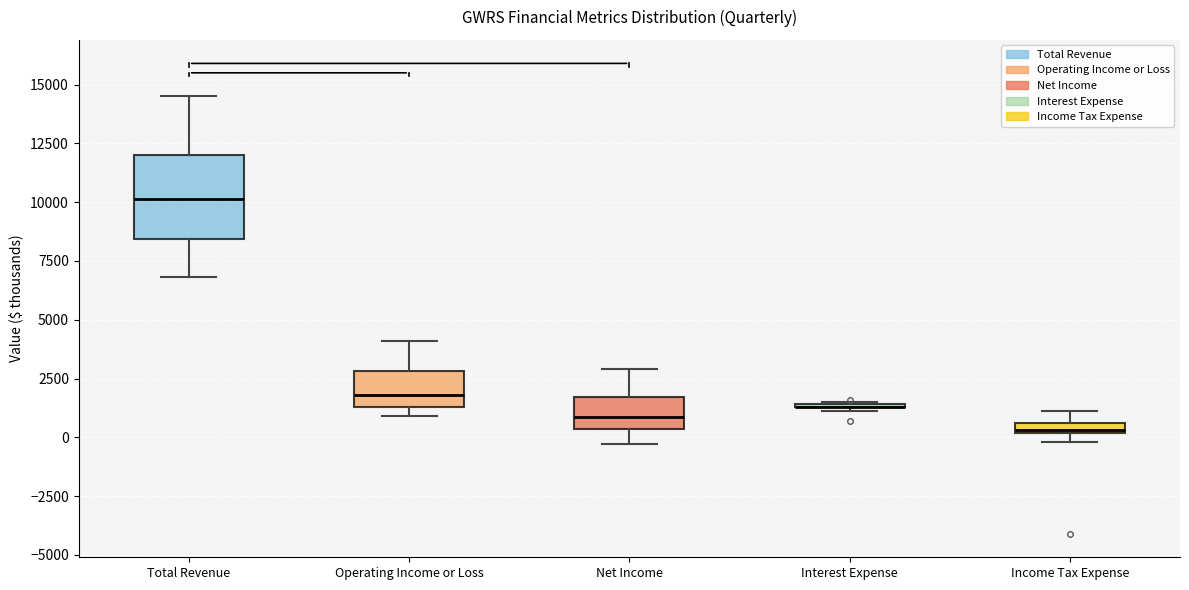

Where does the median line of the box for Net Income sit on the y-axis? The values are not printed on the chart, so give them approximately, as read against the axis.

1000